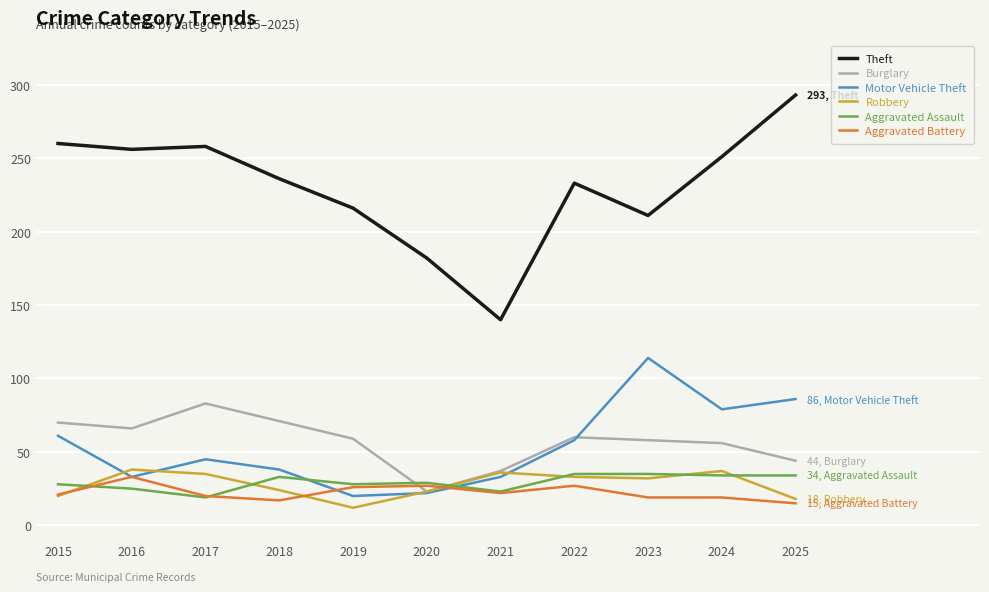

How many interior local valleys does the Motor Vehicle Theft series have?

3